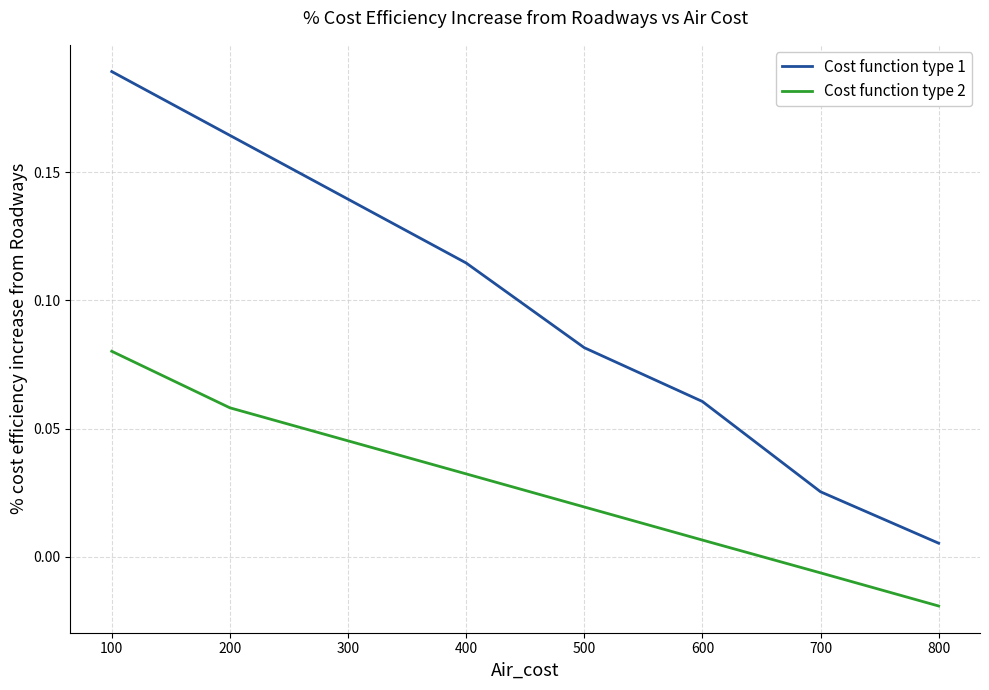

True or false: Cost function type 1 and Cost function type 2 cross at least once.

False